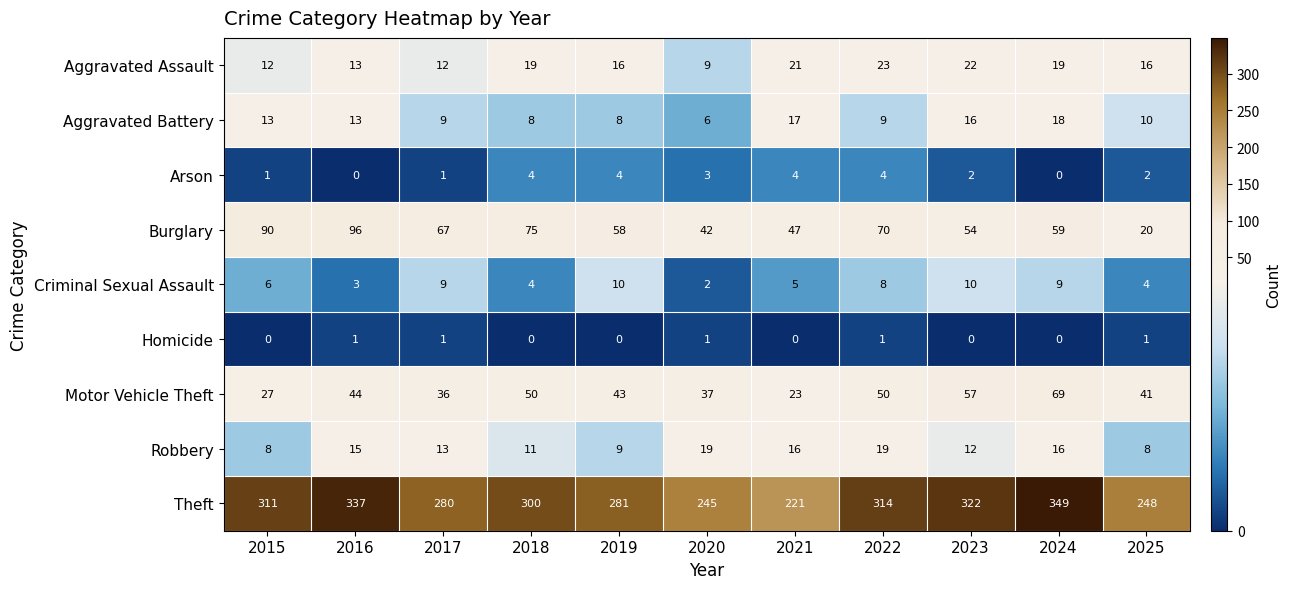

How many Criminal Sexual Assault values are between 4 and 9?

7